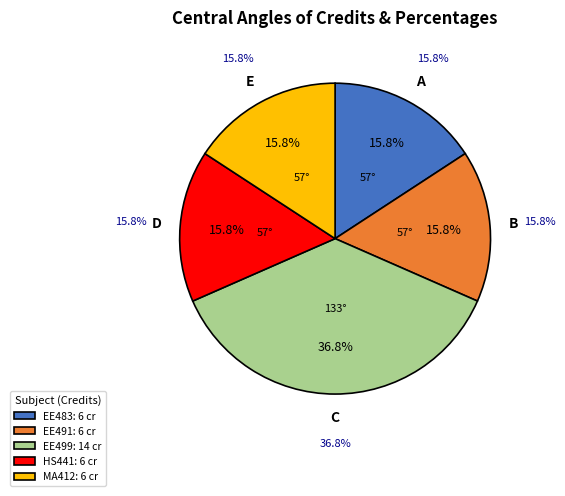

What percentage is NOT represented by MA412?

84.2%